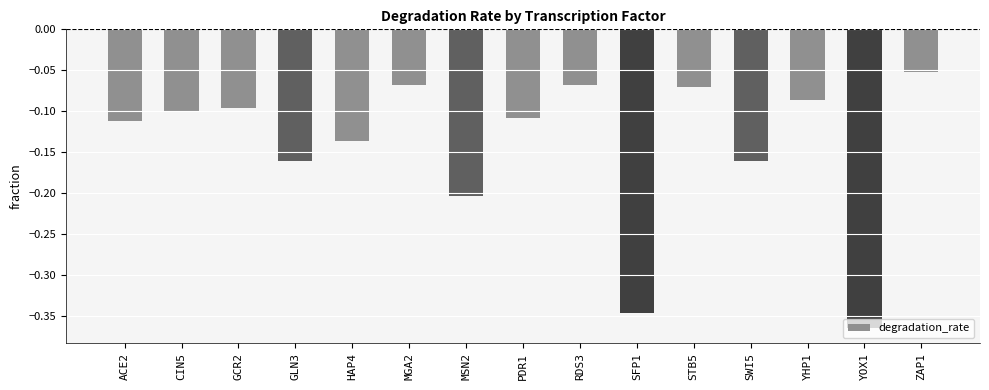

What is the difference between the second highest and second lowest values?

0.3